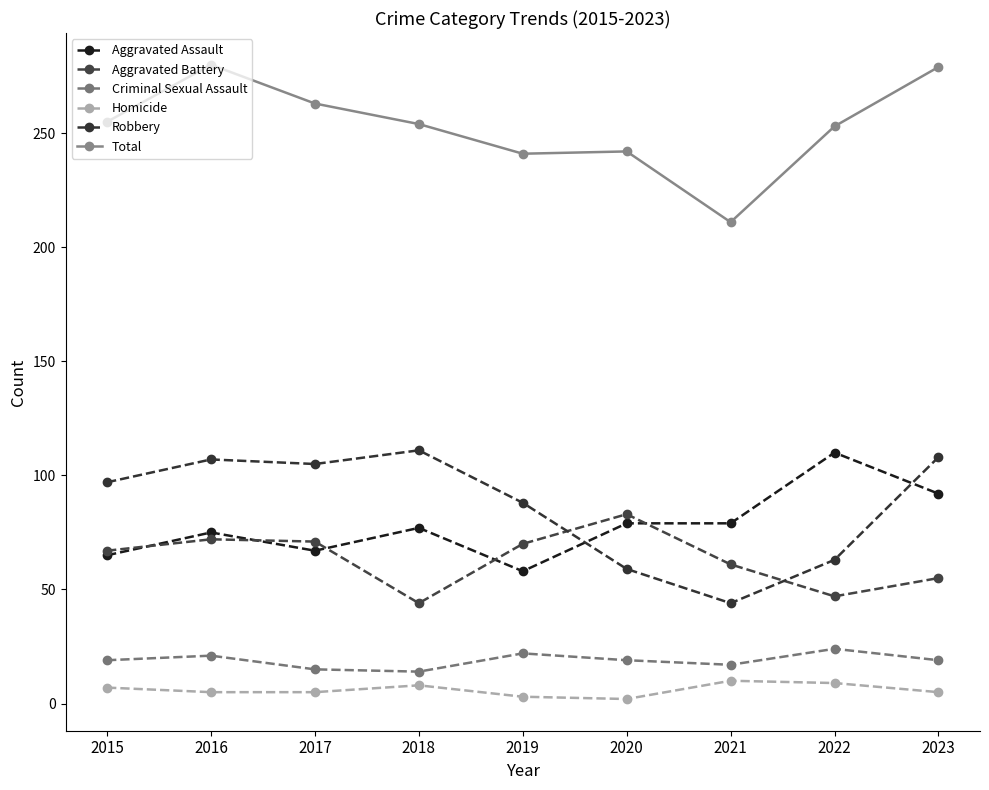

True or false: Aggravated Assault and Robbery cross at least once.

True